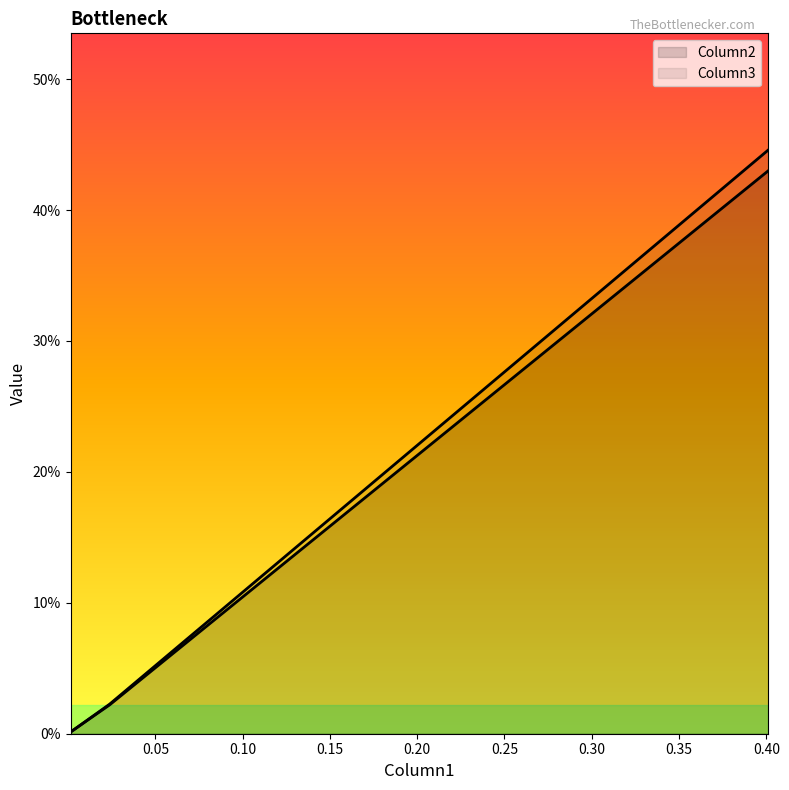

Does the chart display data point markers on the line(s)?

No